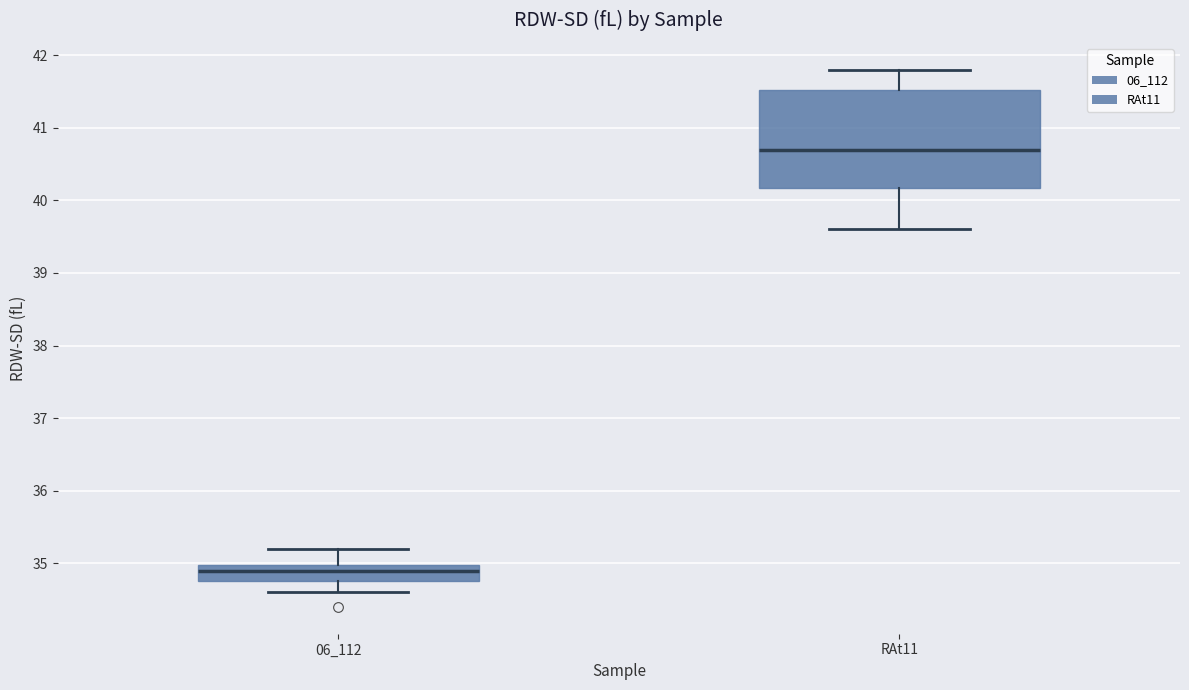

Which box is the tallest, from its lower edge to its upper edge?

RAt11